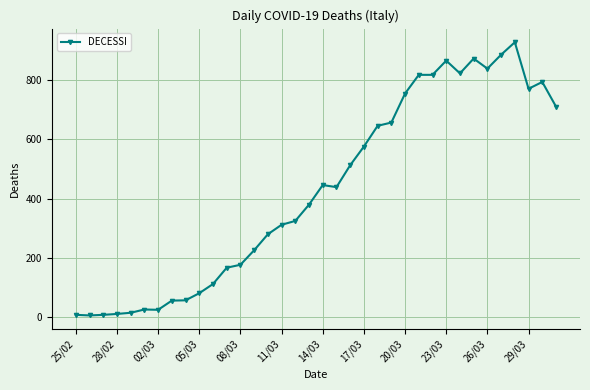

What is the greatest value displayed?

928